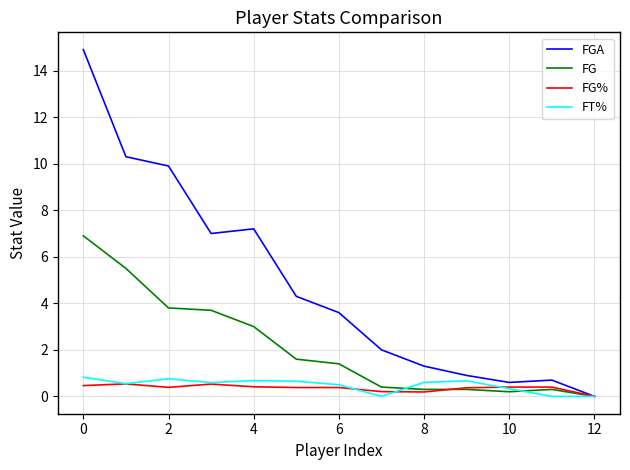

What is the maximum value shown in the chart?

14.9